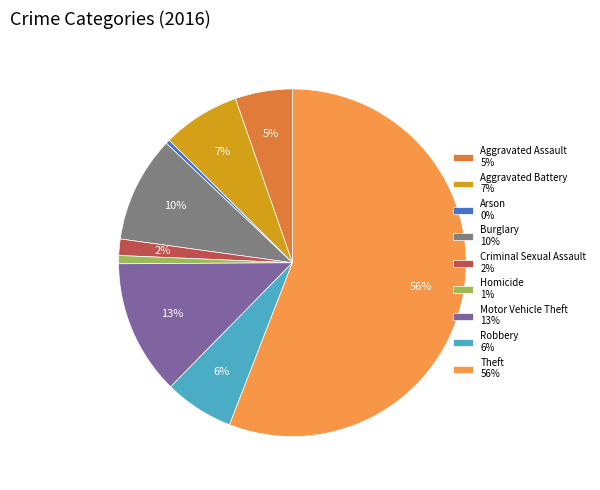

What is the smallest slice in the pie chart?

Arson